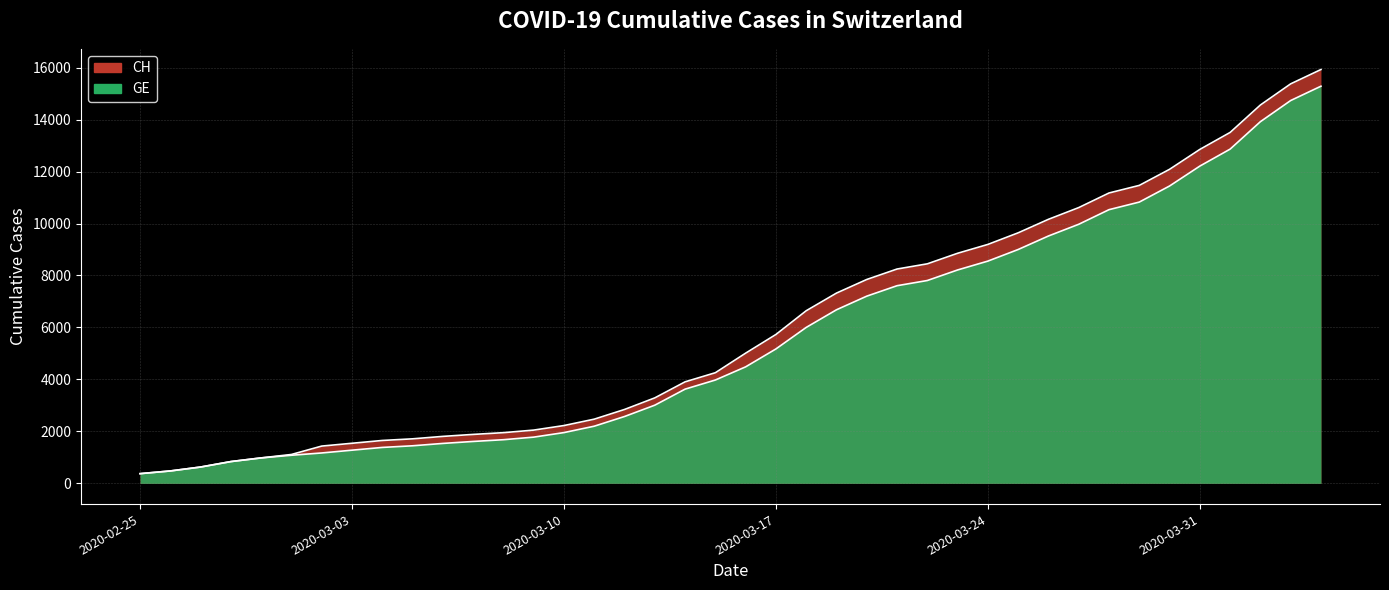

Rank the categories by GE value from lowest to highest.

2020-02-25, 2020-02-26, 2020-02-27, 2020-02-28, 2020-02-29, 2020-03-01, 2020-03-02, 2020-03-03, 2020-03-04, 2020-03-05, 2020-03-06, 2020-03-07, 2020-03-08, 2020-03-09, 2020-03-10, 2020-03-11, 2020-03-12, 2020-03-13, 2020-03-14, 2020-03-15, 2020-03-16, 2020-03-17, 2020-03-18, 2020-03-19, 2020-03-20, 2020-03-21, 2020-03-22, 2020-03-23, 2020-03-24, 2020-03-25, 2020-03-26, 2020-03-27, 2020-03-28, 2020-03-29, 2020-03-30, 2020-03-31, 2020-04-01, 2020-04-02, 2020-04-03, 2020-04-04